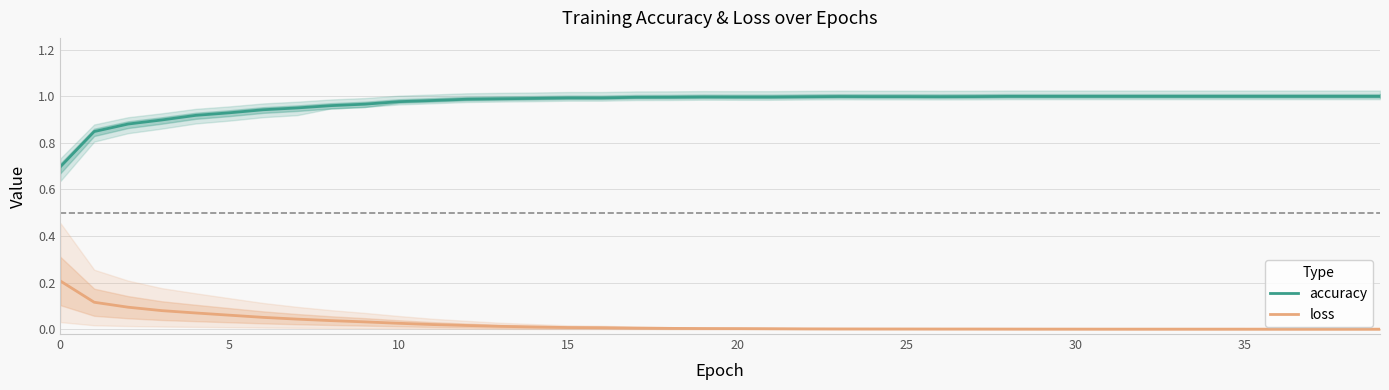

What is the label of the 12th point from the right?

28